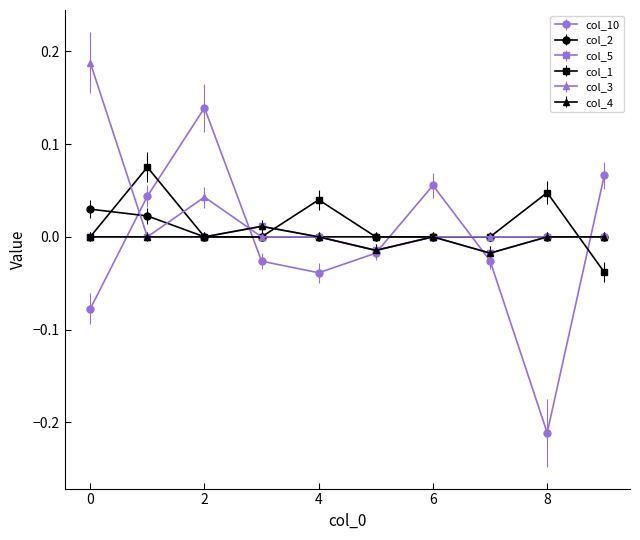

How many lines are shown in the chart?

6